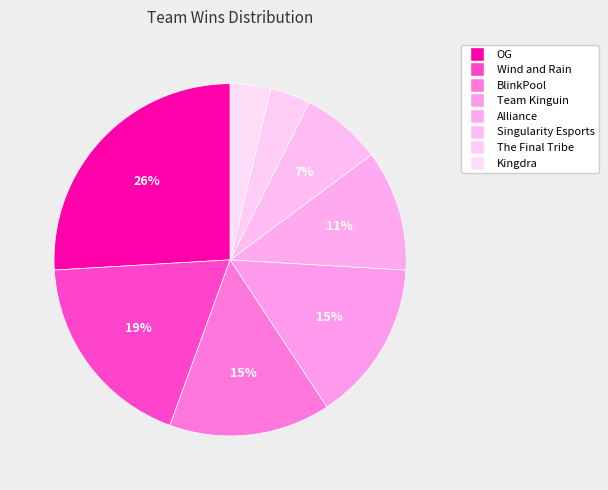

Which slice is the largest?

OG